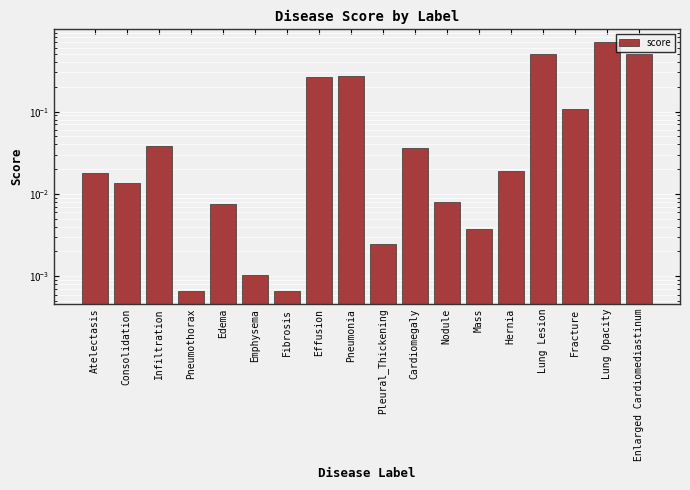

Is it true that the value at Pneumothorax is 0.0?

True